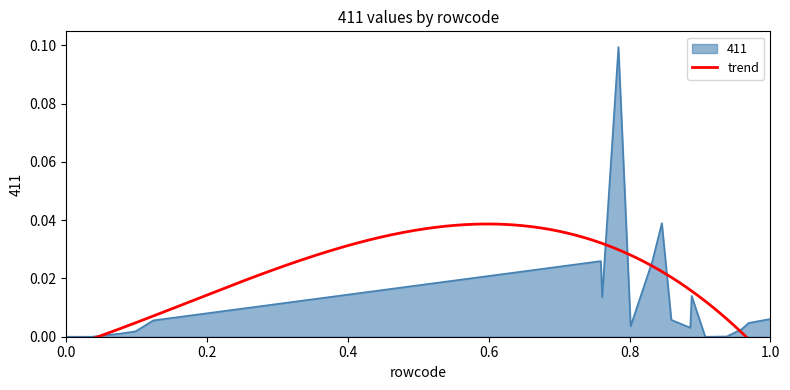

How many lines are shown in the chart?

1